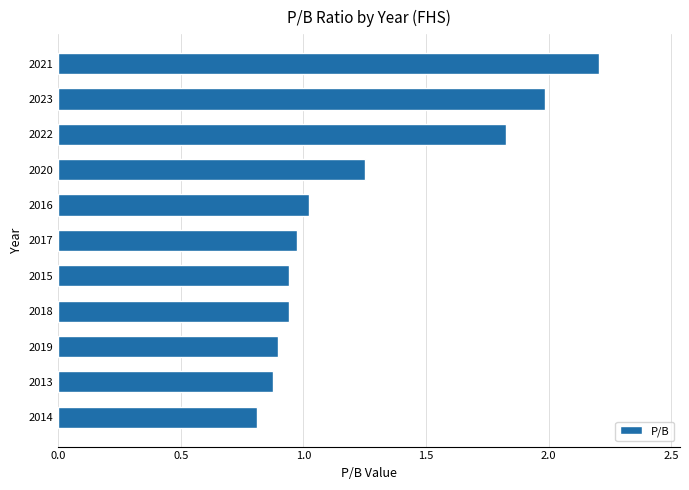

What is the ratio of the value at 2022 to the value at 2021?

0.8